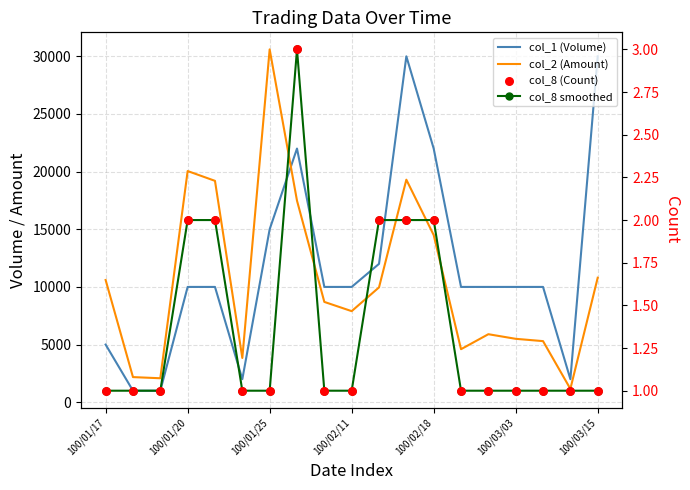

Is the value of col_8 smoothed at 13 greater than the value of col_1 (Volume) at 100/02/11?

No